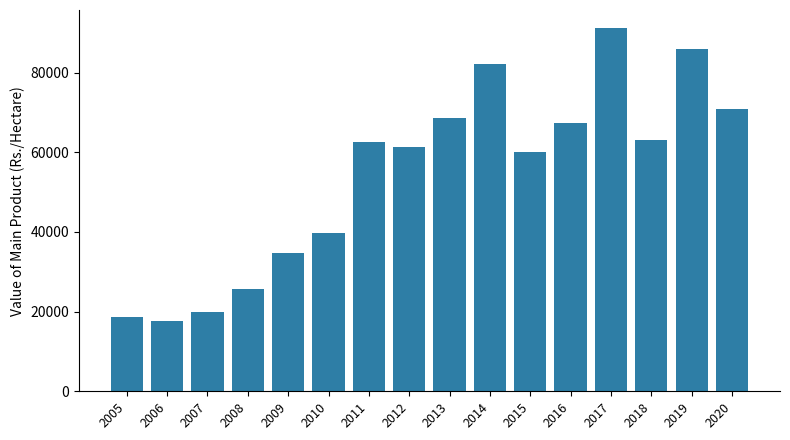

What is the change in value from 2005 to 2020?

+52211.4